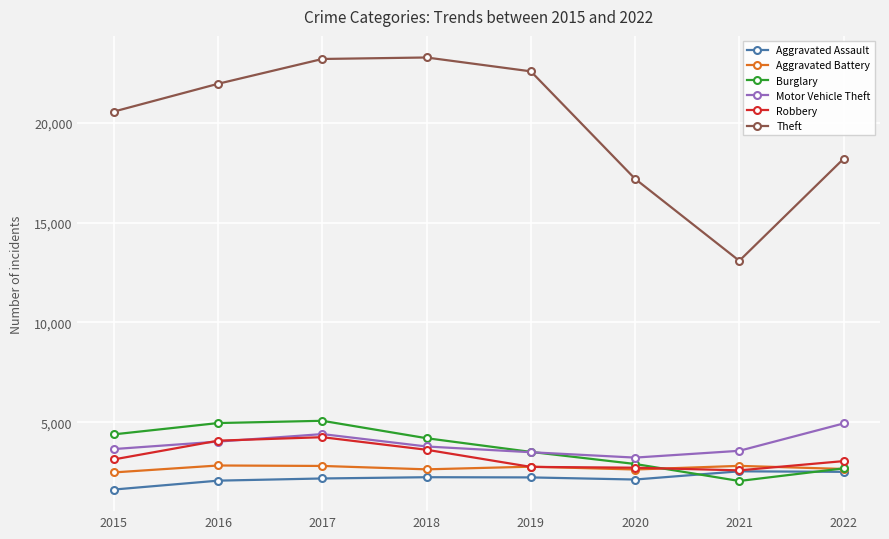

How many times do Robbery and Motor Vehicle Theft cross each other?

2